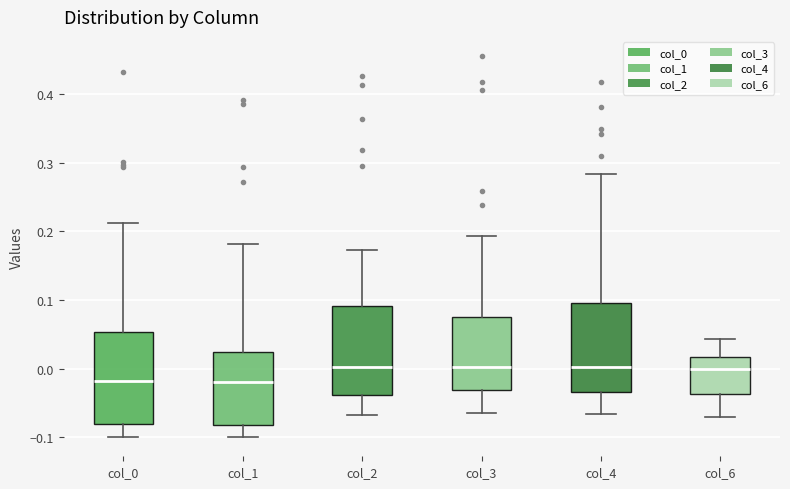

Where is the upper edge of the box for col_6 on the y-axis? The values are not printed on the chart, so give them approximately, as read against the axis.

0.02